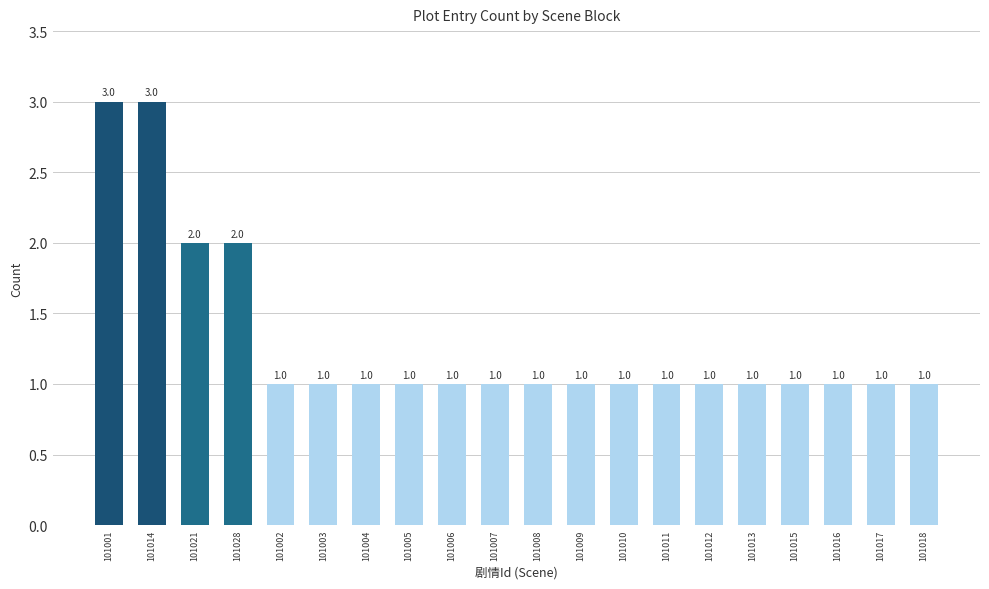

Reading left to right, transcribe all the data shown in this chart.

101001=3	101014=3	101021=2	101028=2	101002=1	101003=1	101004=1	101005=1	101006=1	101007=1	101008=1	101009=1	101010=1	101011=1	101012=1	101013=1	101015=1	101016=1	101017=1	101018=1